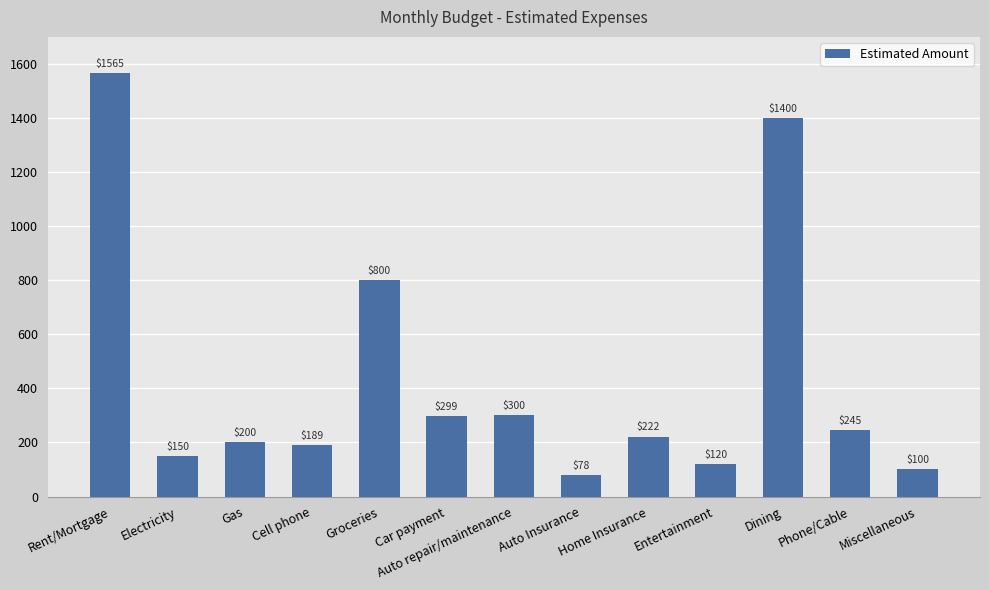

Where is the data nearest to the value 821?

Groceries